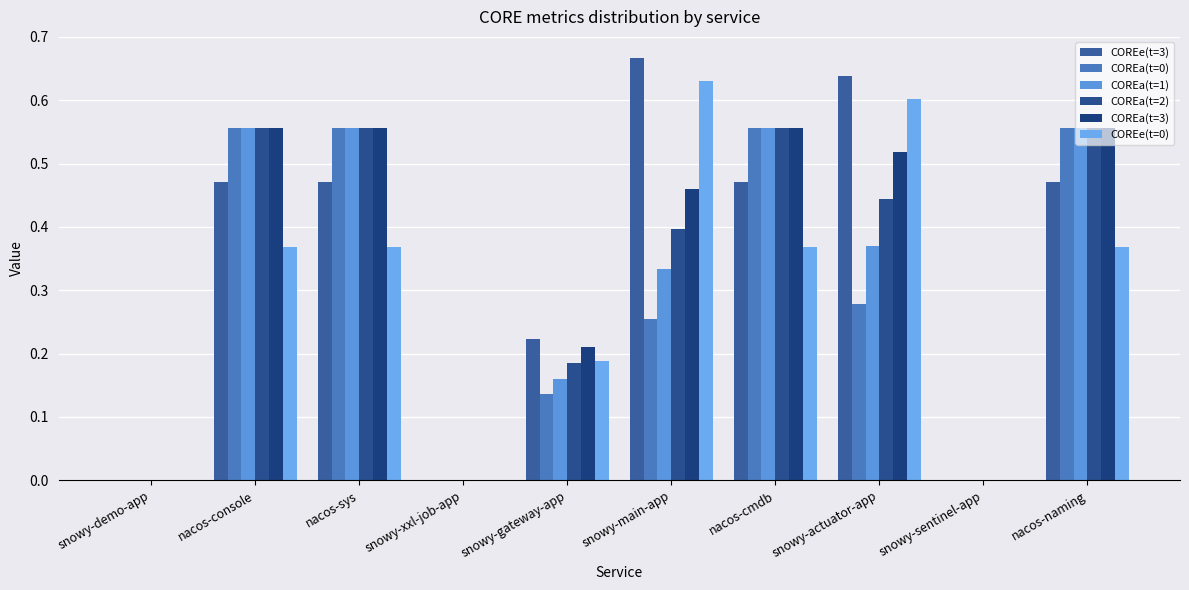

Reading left to right, what are all the values shown in this chart?

COREe(t=3): snowy-demo-app=0.0	nacos-console=0.5	nacos-sys=0.5	snowy-xxl-job-app=0.0	snowy-gateway-app=0.2	snowy-main-app=0.7	nacos-cmdb=0.5	snowy-actuator-app=0.6	snowy-sentinel-app=0.0	nacos-naming=0.5
COREa(t=0): snowy-demo-app=0.0	nacos-console=0.6	nacos-sys=0.6	snowy-xxl-job-app=0.0	snowy-gateway-app=0.1	snowy-main-app=0.3	nacos-cmdb=0.6	snowy-actuator-app=0.3	snowy-sentinel-app=0.0	nacos-naming=0.6
COREa(t=1): snowy-demo-app=0.0	nacos-console=0.6	nacos-sys=0.6	snowy-xxl-job-app=0.0	snowy-gateway-app=0.2	snowy-main-app=0.3	nacos-cmdb=0.6	snowy-actuator-app=0.4	snowy-sentinel-app=0.0	nacos-naming=0.6
COREa(t=2): snowy-demo-app=0.0	nacos-console=0.6	nacos-sys=0.6	snowy-xxl-job-app=0.0	snowy-gateway-app=0.2	snowy-main-app=0.4	nacos-cmdb=0.6	snowy-actuator-app=0.4	snowy-sentinel-app=0.0	nacos-naming=0.6
COREa(t=3): snowy-demo-app=0.0	nacos-console=0.6	nacos-sys=0.6	snowy-xxl-job-app=0.0	snowy-gateway-app=0.2	snowy-main-app=0.5	nacos-cmdb=0.6	snowy-actuator-app=0.5	snowy-sentinel-app=0.0	nacos-naming=0.6
COREe(t=0): snowy-demo-app=0.0	nacos-console=0.4	nacos-sys=0.4	snowy-xxl-job-app=0.0	snowy-gateway-app=0.2	snowy-main-app=0.6	nacos-cmdb=0.4	snowy-actuator-app=0.6	snowy-sentinel-app=0.0	nacos-naming=0.4